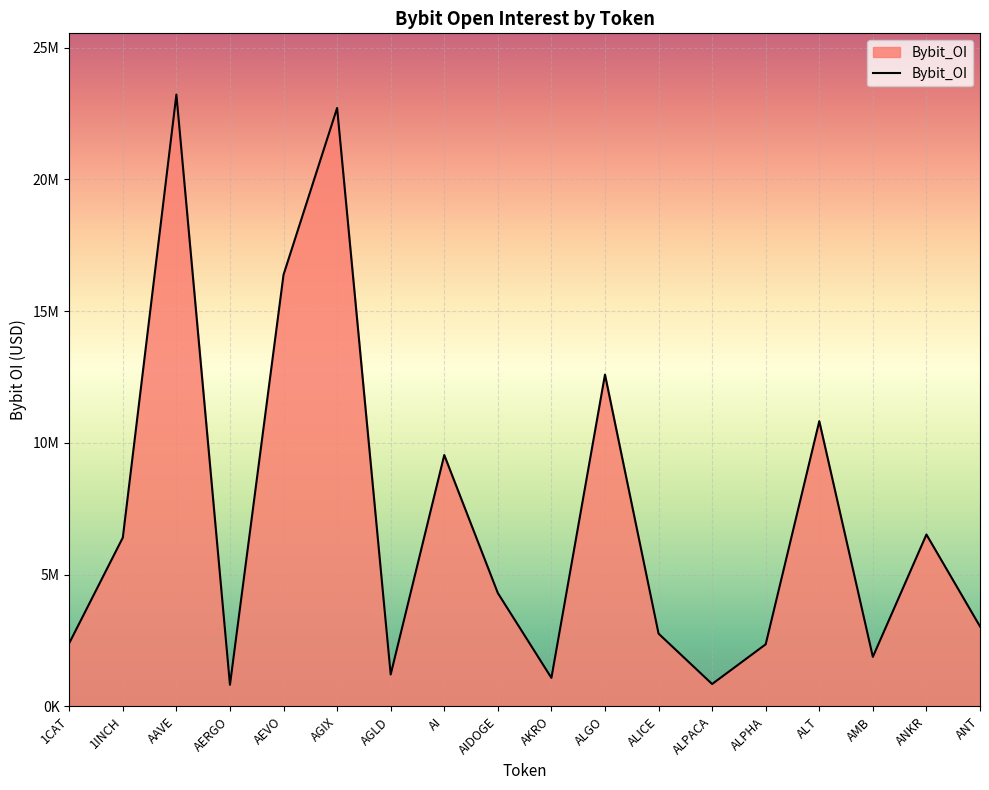

Does the chart display data point markers on the line(s)?

No